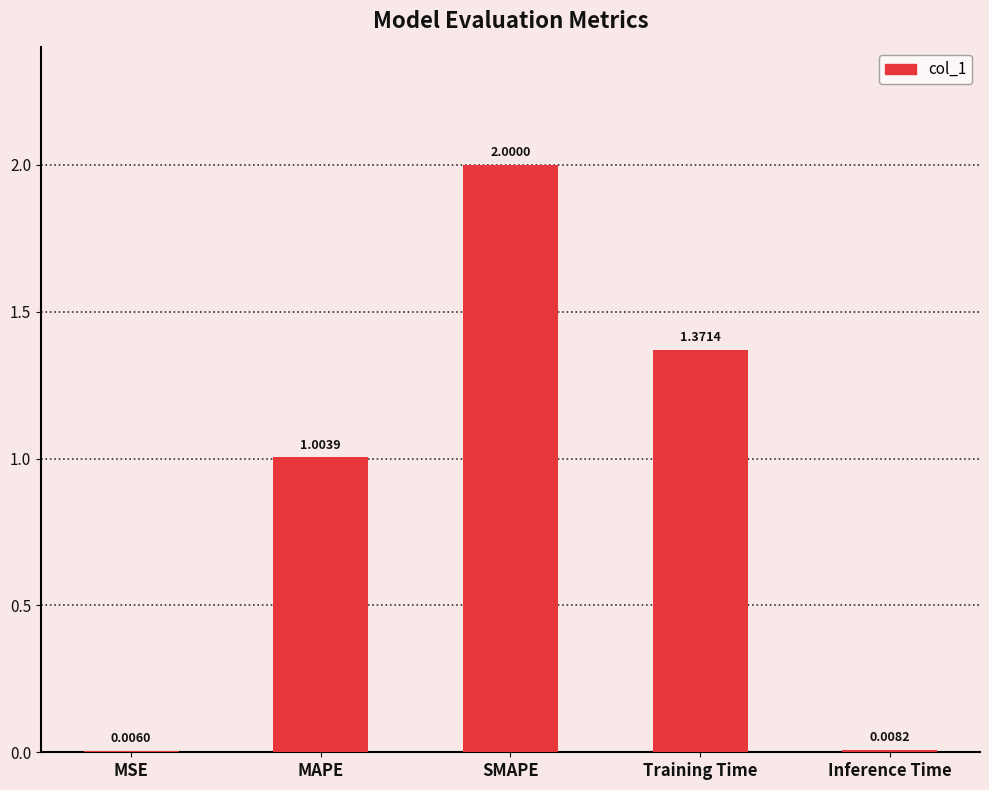

Between MSE and Training Time, which is larger?

Training Time